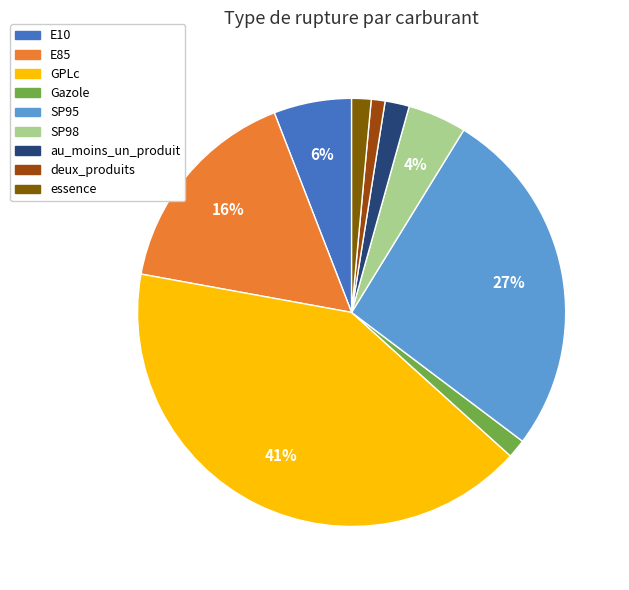

The deux_produits slice represents 11% of the pie. True or false?

False